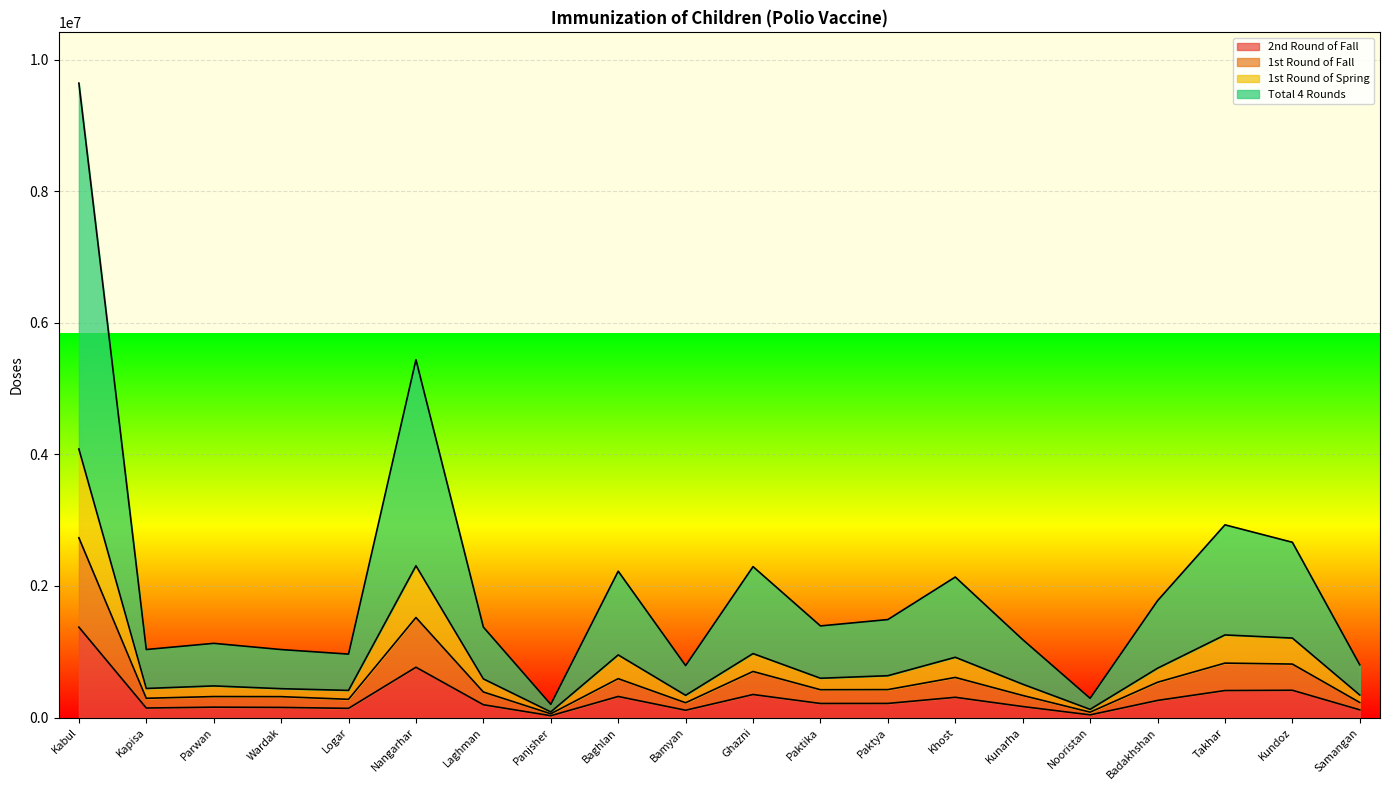

What is the average value of the 1st Round of Fall series?

585662